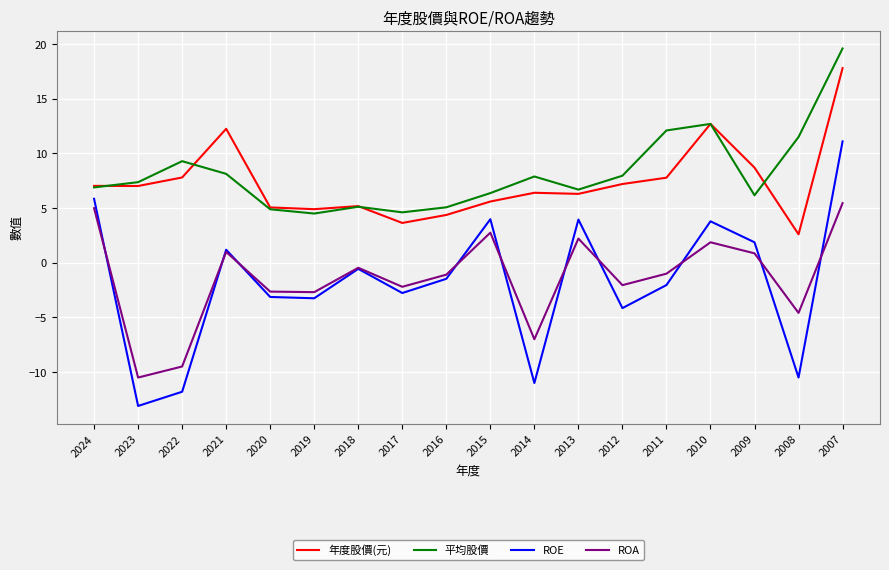

True or false: ROE has a value of -13.1 at 2023.

True